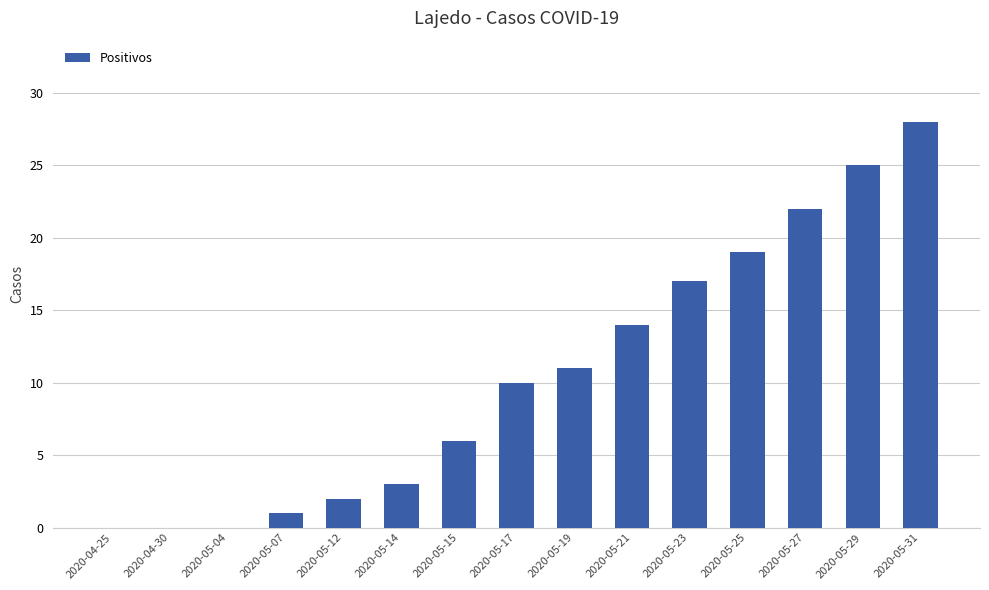

Are the bars horizontal?

No